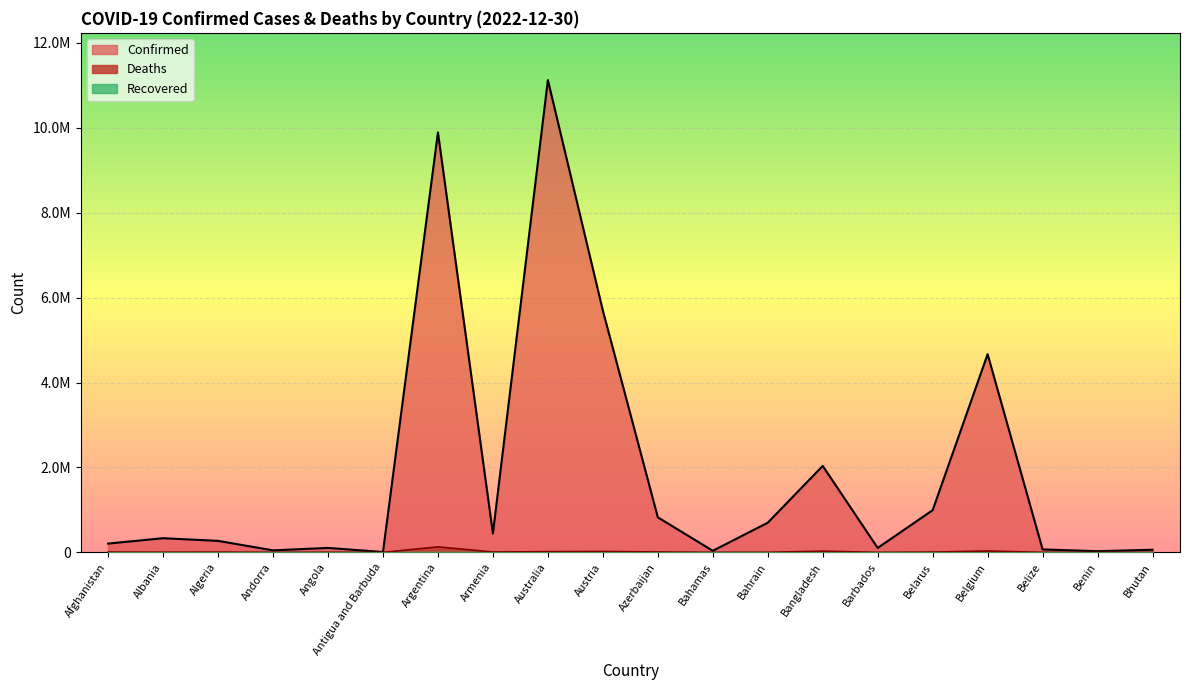

What is the value of the Confirmed point at the 17th from the left?

4668248